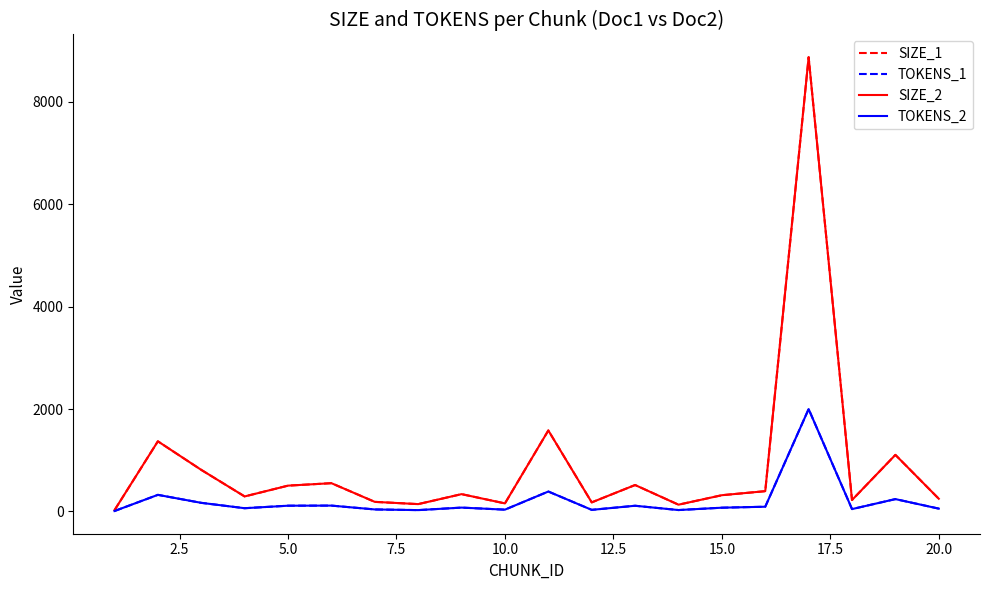

Does the chart have visible grid lines?

No